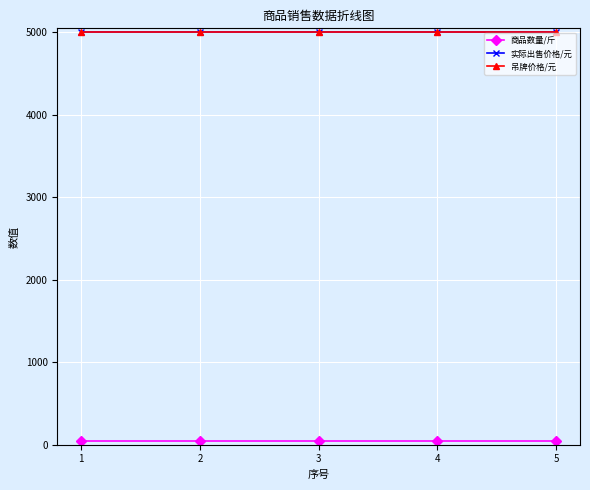

How many lines are shown in the chart?

3